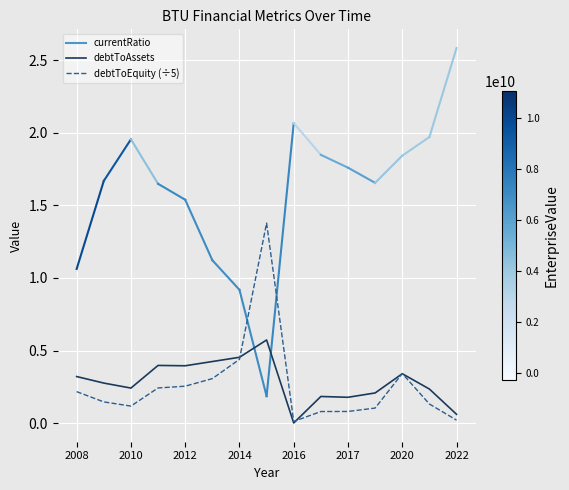

Rank the series by their maximum value, from lowest to highest.

debtToAssets, debtToEquity (÷5)